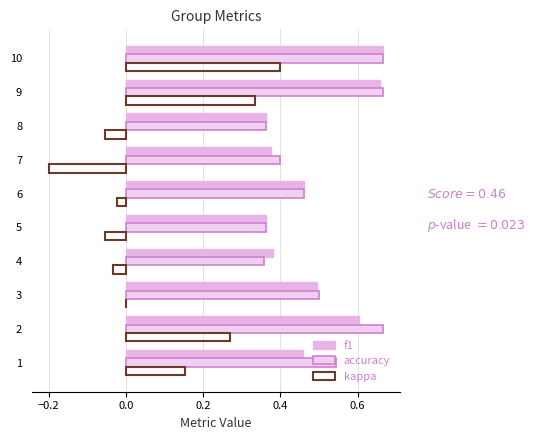

What is the maximum value shown in the chart?

0.7